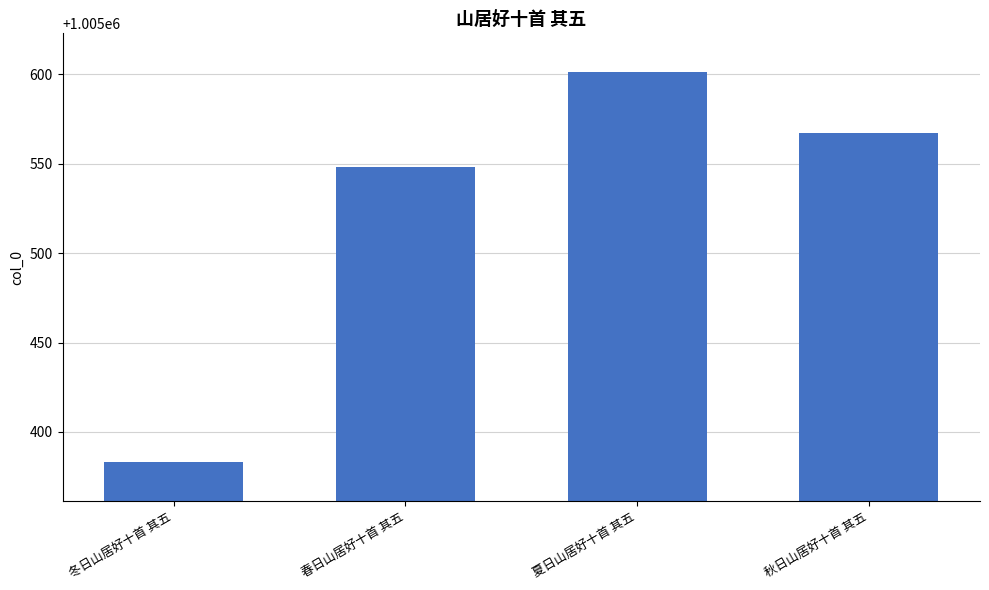

At which label is the value closest to 1005492?

春日山居好十首 其五